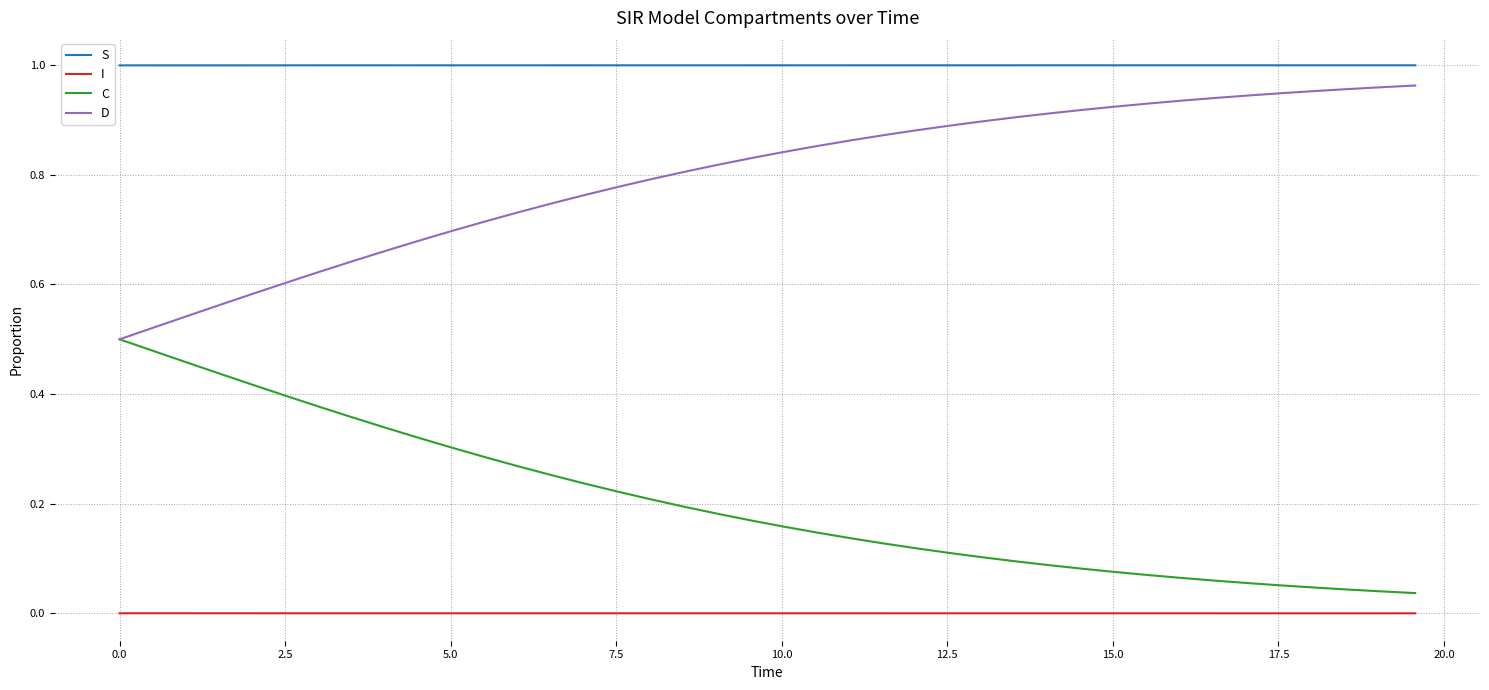

Is this an area chart (filled region under the line)?

No